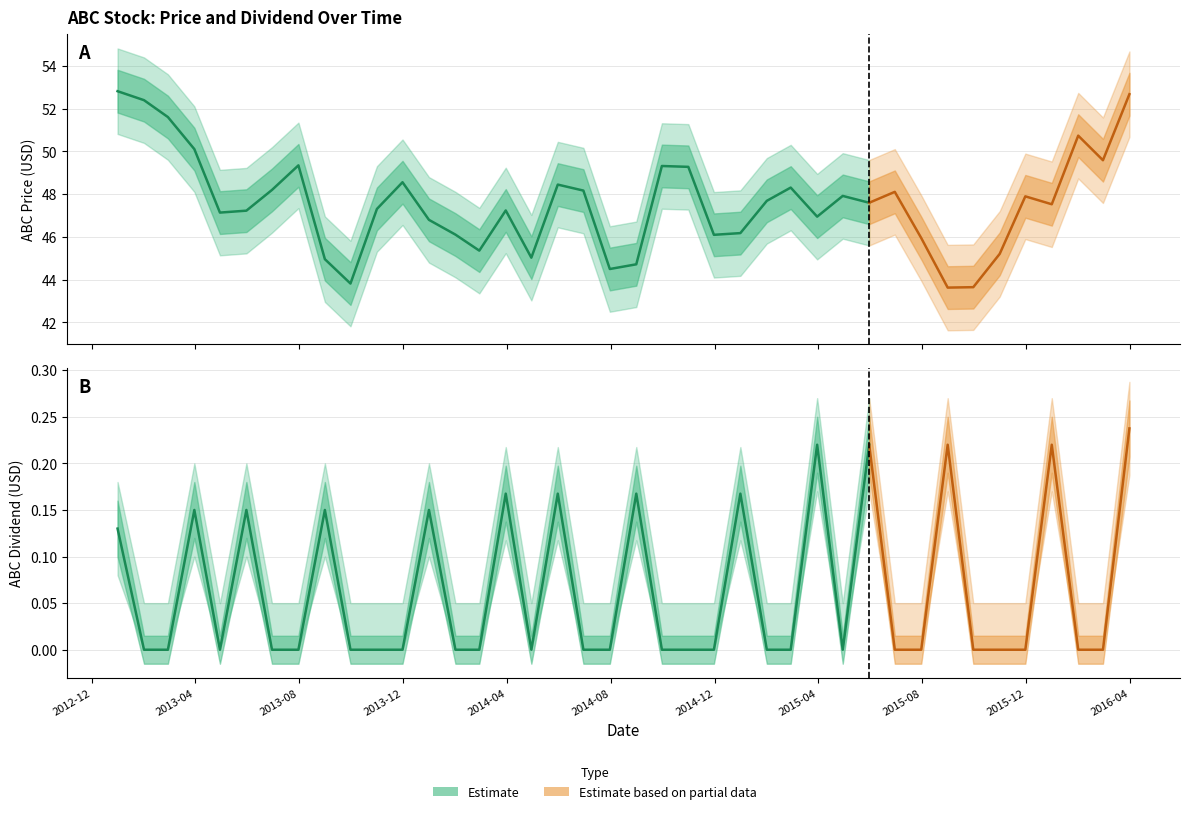

How many lines are shown in the chart?

2